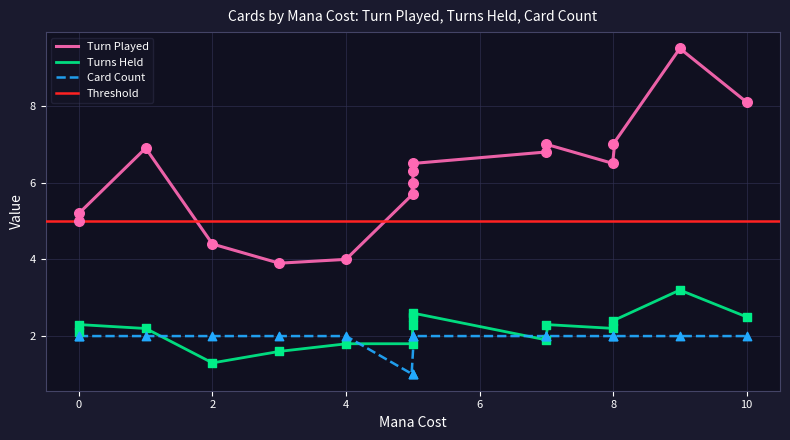

What is the total value across all series at 3?

7.5